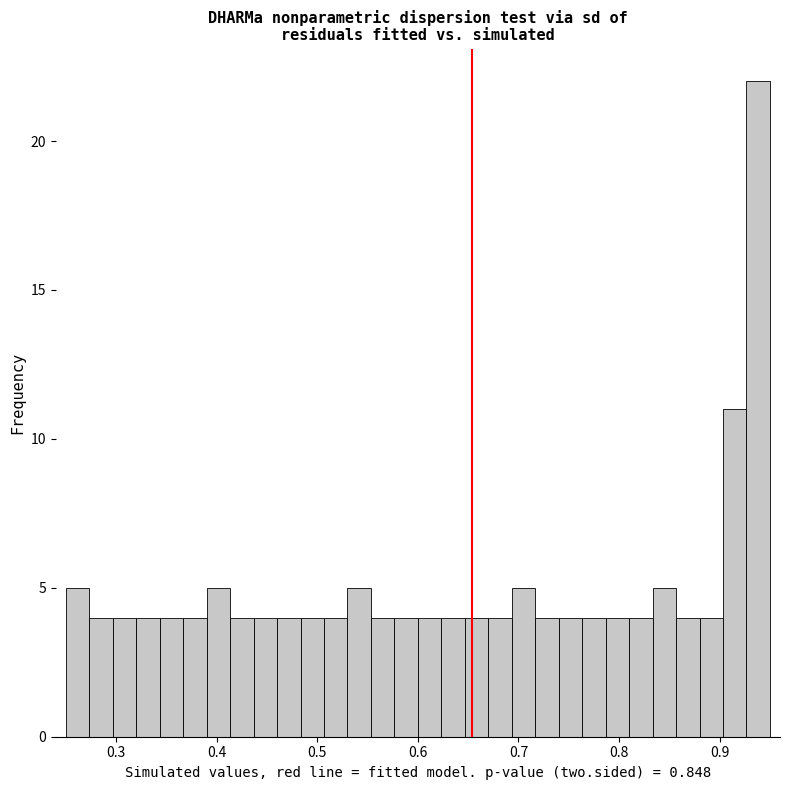

Read against the x-axis, roughly where is the centre of the tallest bar?

0.94